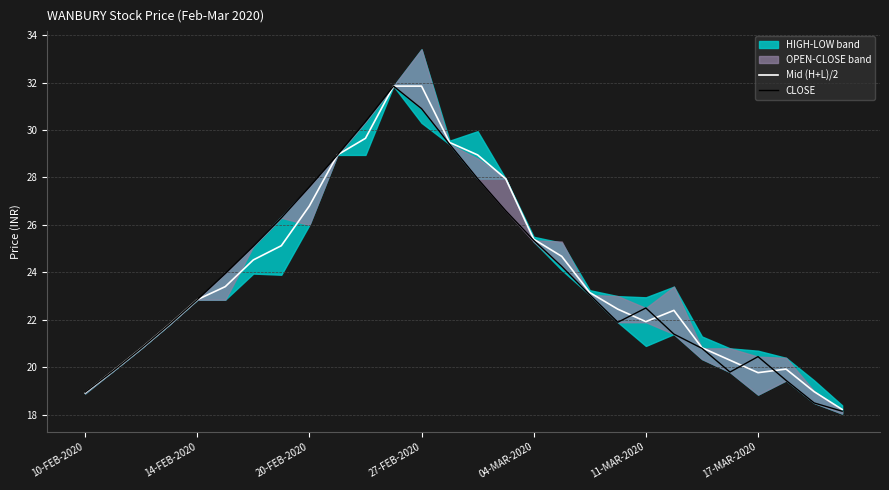

What is the maximum value for Mid (H+L)/2?

31.9